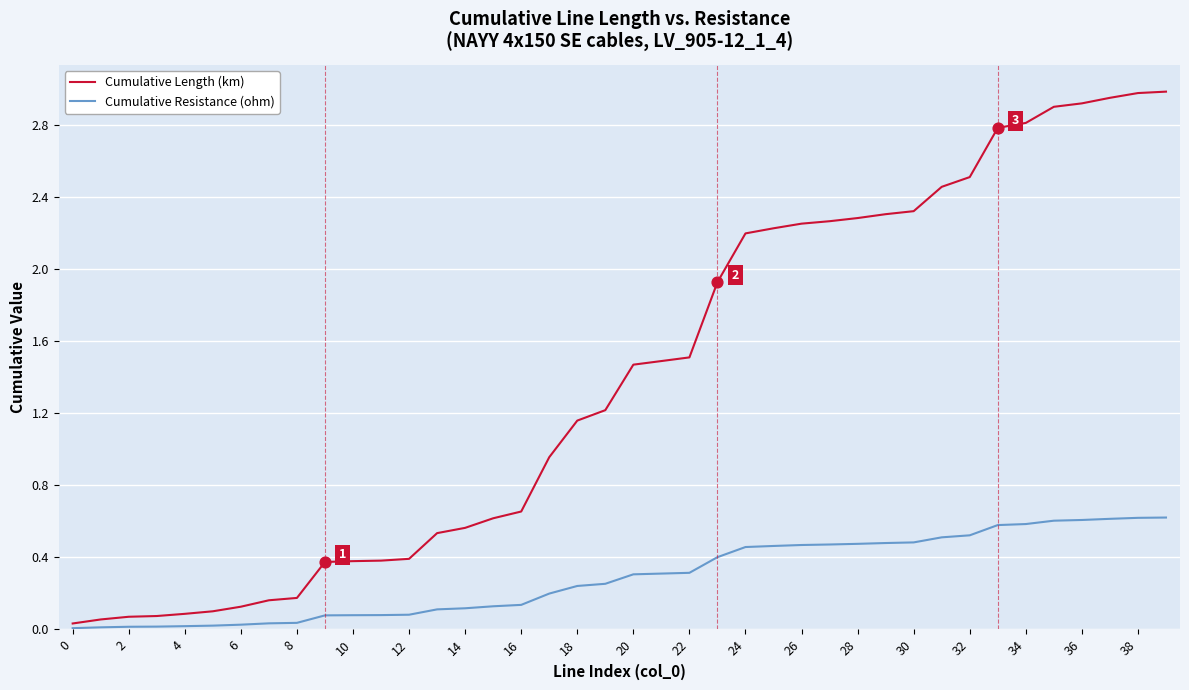

Which series has the largest total across all categories?

Cumulative Length (km)